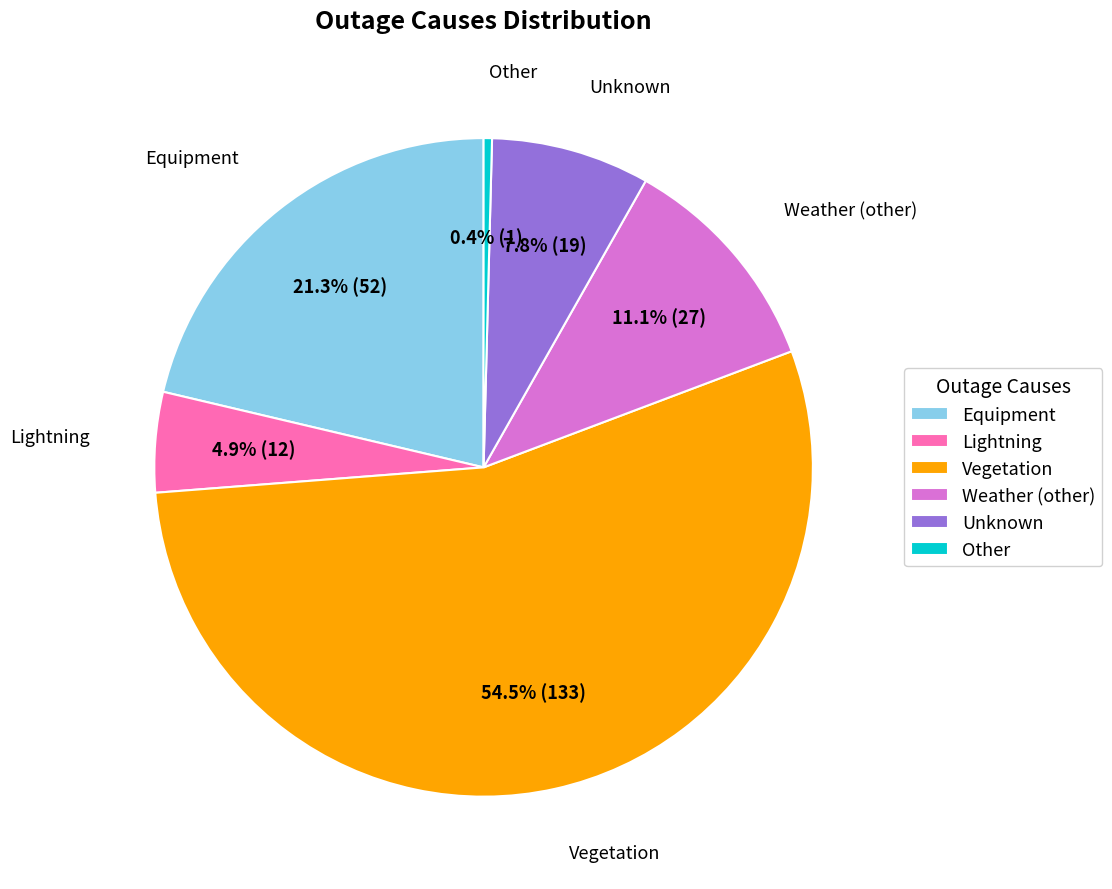

To the nearest percent, what portion does Equipment represent?

21%